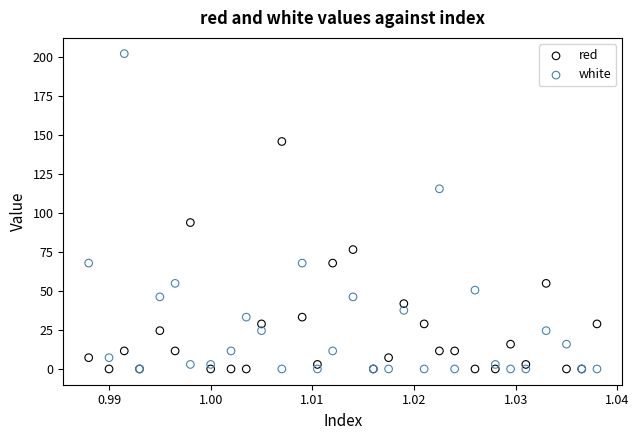

In the white series, what Y value is closest to 100?

115.4